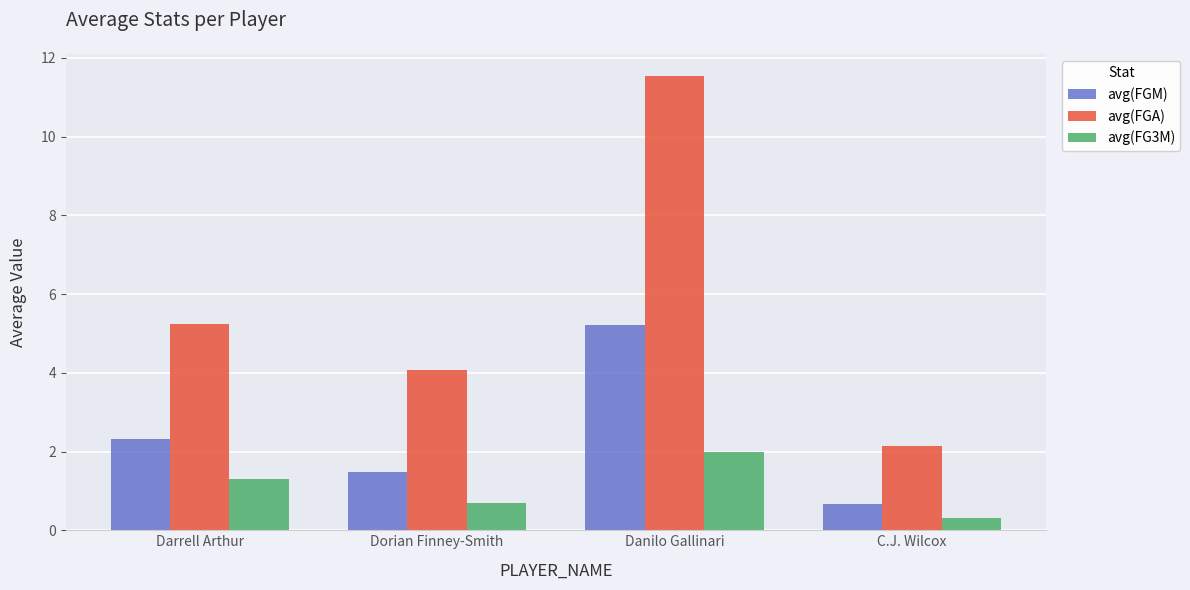

Rank the series by their average value, from highest to lowest.

avg(FGA), avg(FGM), avg(FG3M)